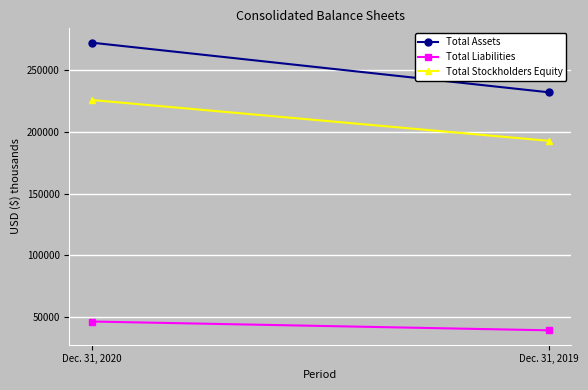

List the labels in order of Total Assets value, largest first.

Dec. 31, 2020, Dec. 31, 2019